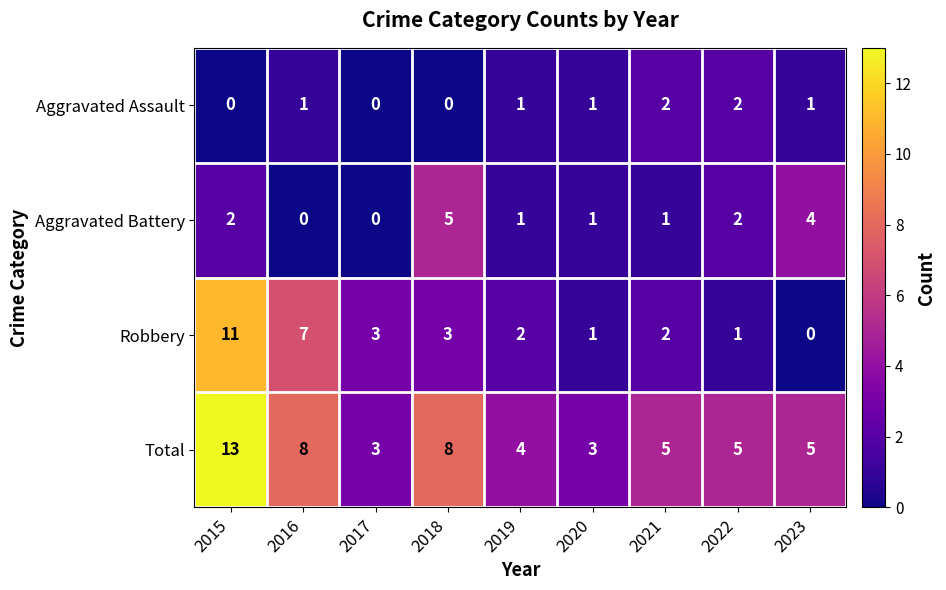

The Aggravated Battery series shows 2 at 2015. True or false?

True